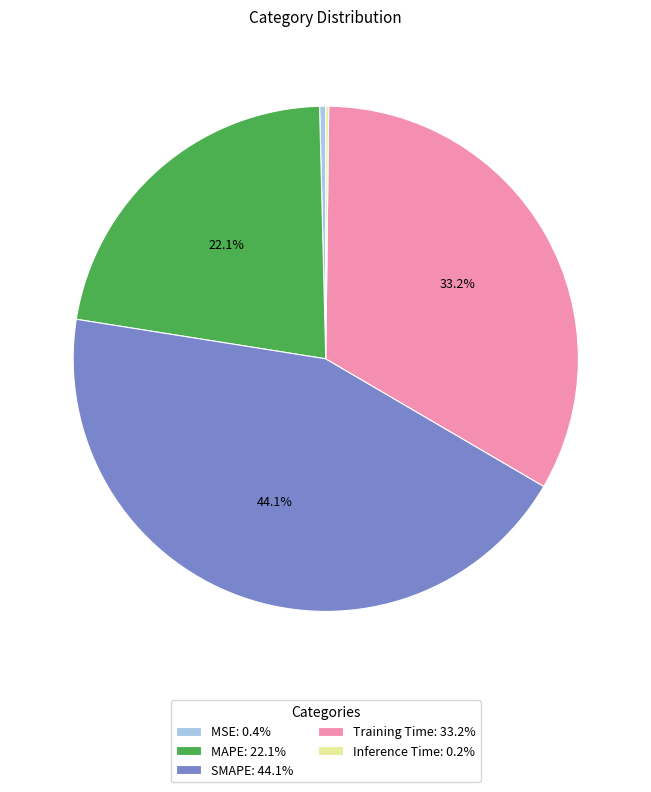

Is there any slice that represents more than half of the pie?

No